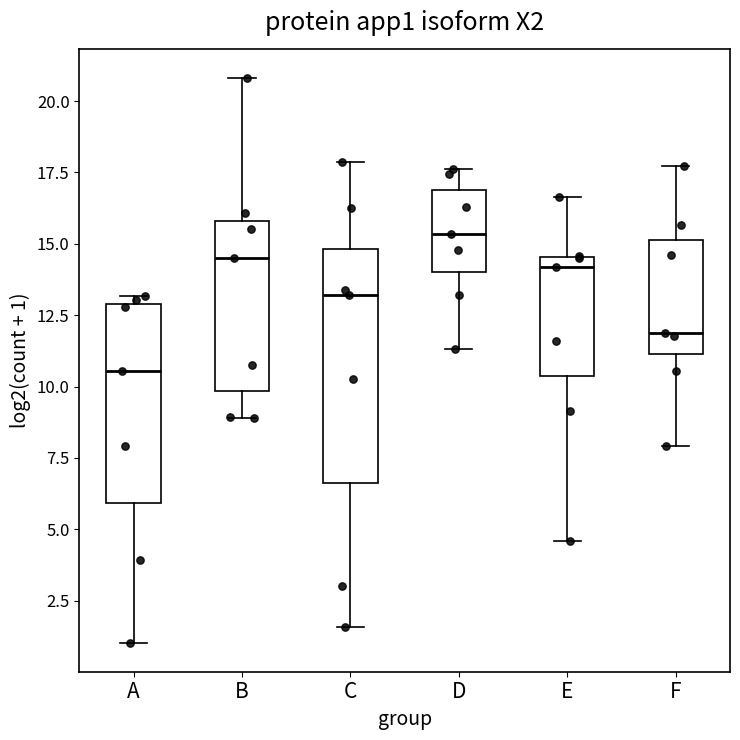

Comparing the boxes themselves (not the whiskers), which one is the tallest?

C